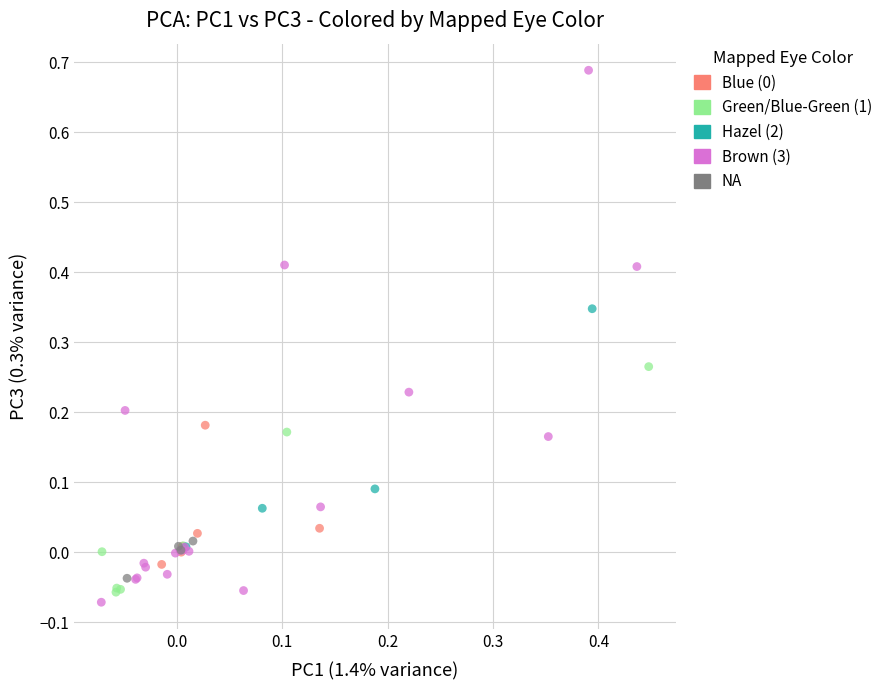

Which series has the largest Y range (max minus min)?

Brown (3)